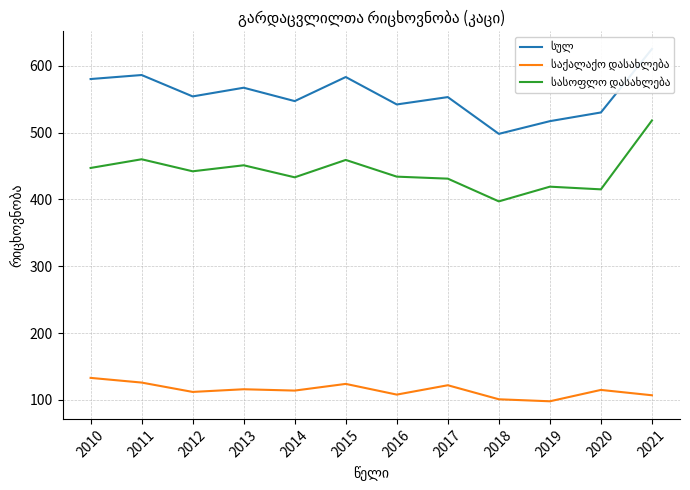

Is this an area chart (filled region under the line)?

No